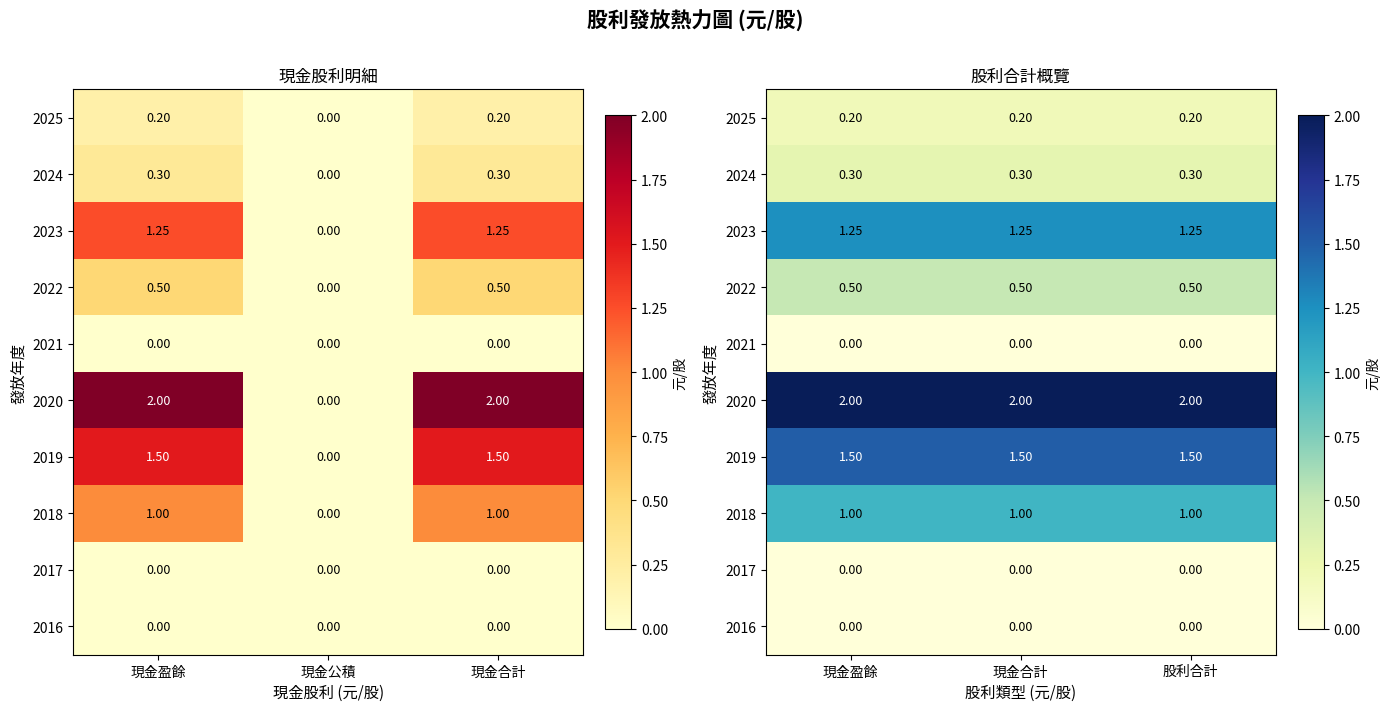

At which category is the sum across all series the highest?

現金盈餘